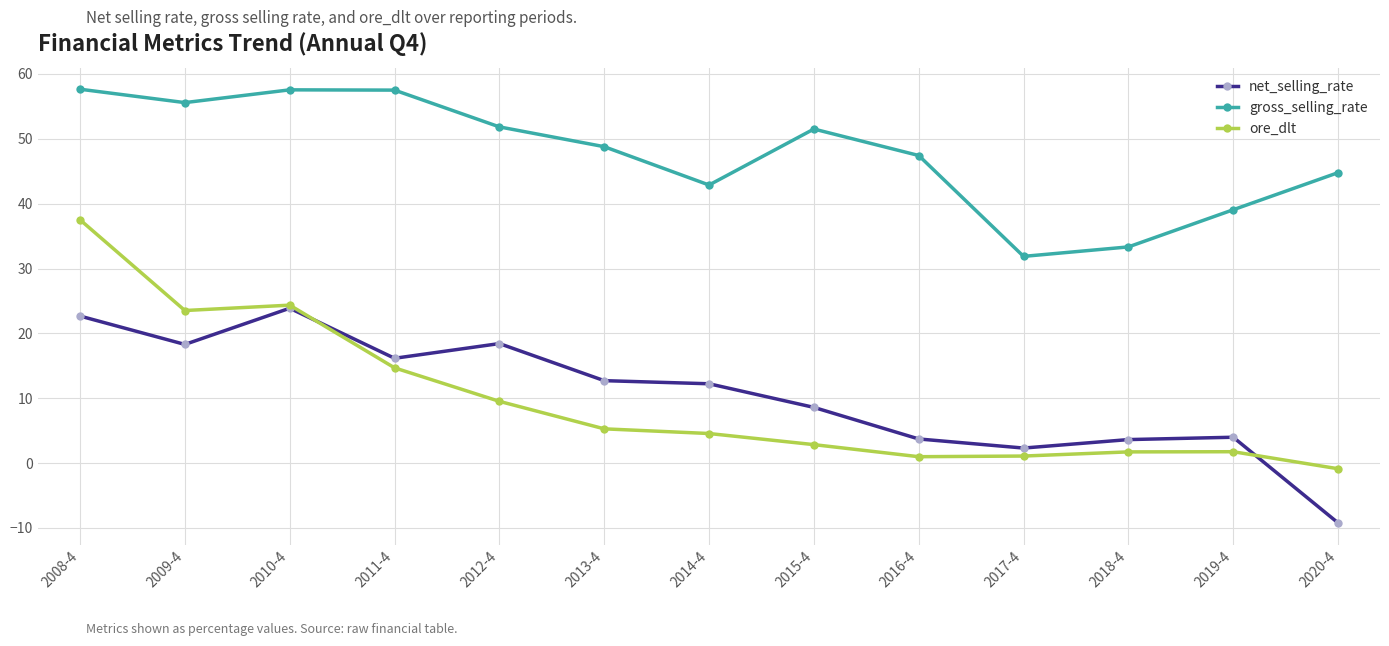

What is the difference between the second highest and minimum values in the net_selling_rate series?

31.9